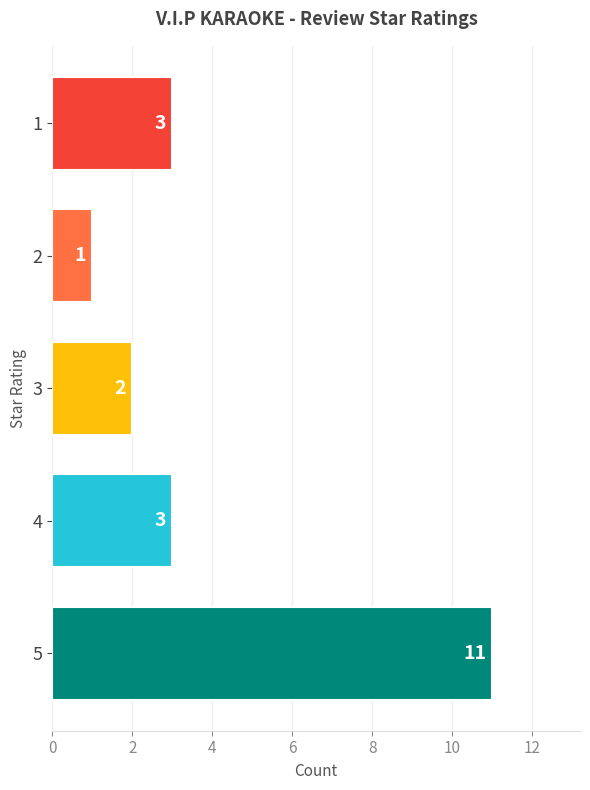

How many values are below 3?

2